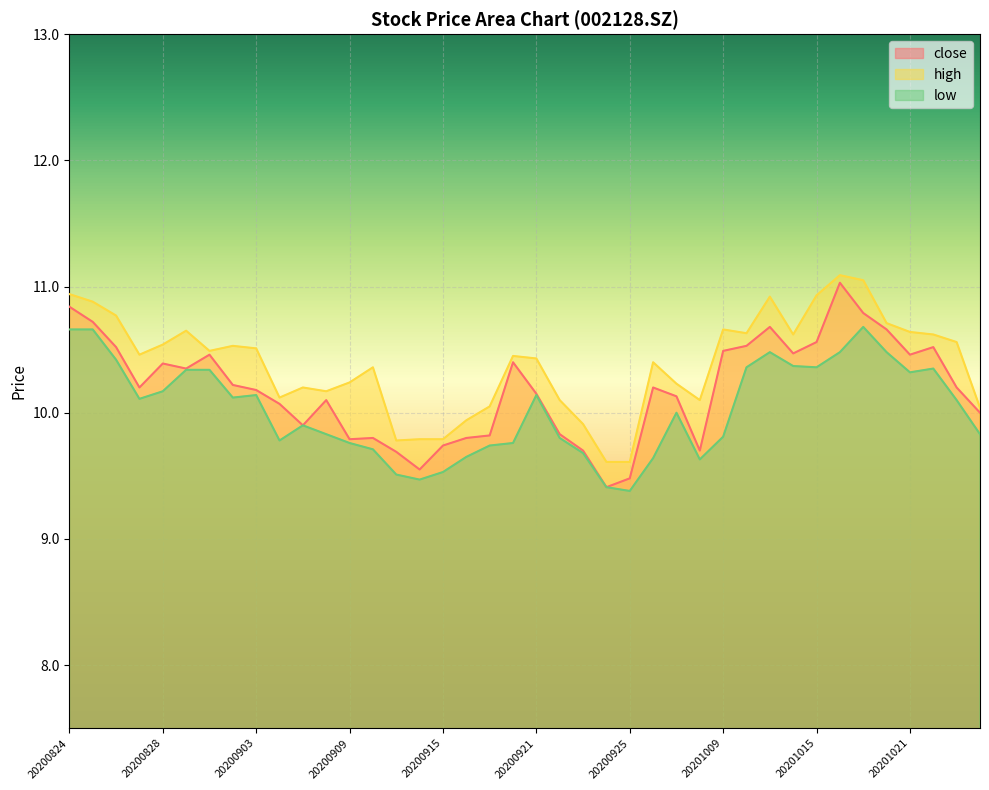

True or false: low and high intersect in this chart.

False